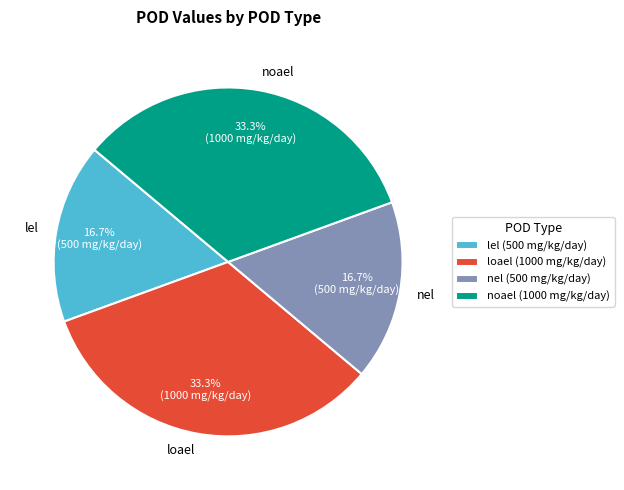

To the nearest percent, what percentage of the pie is nel?

17%